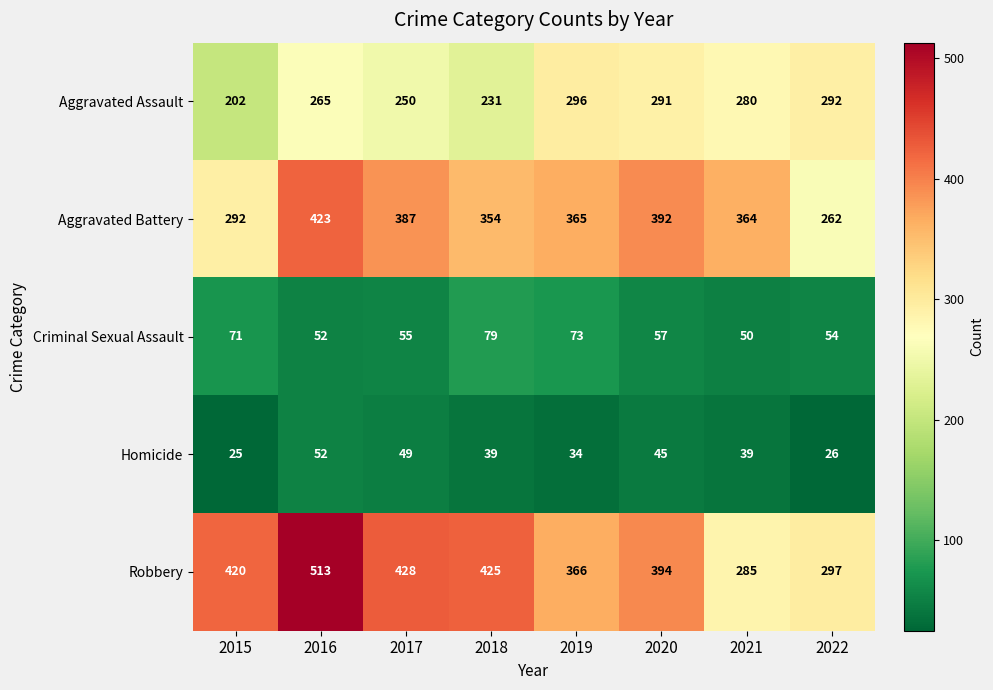

What is the maximum value for Aggravated Assault?

296